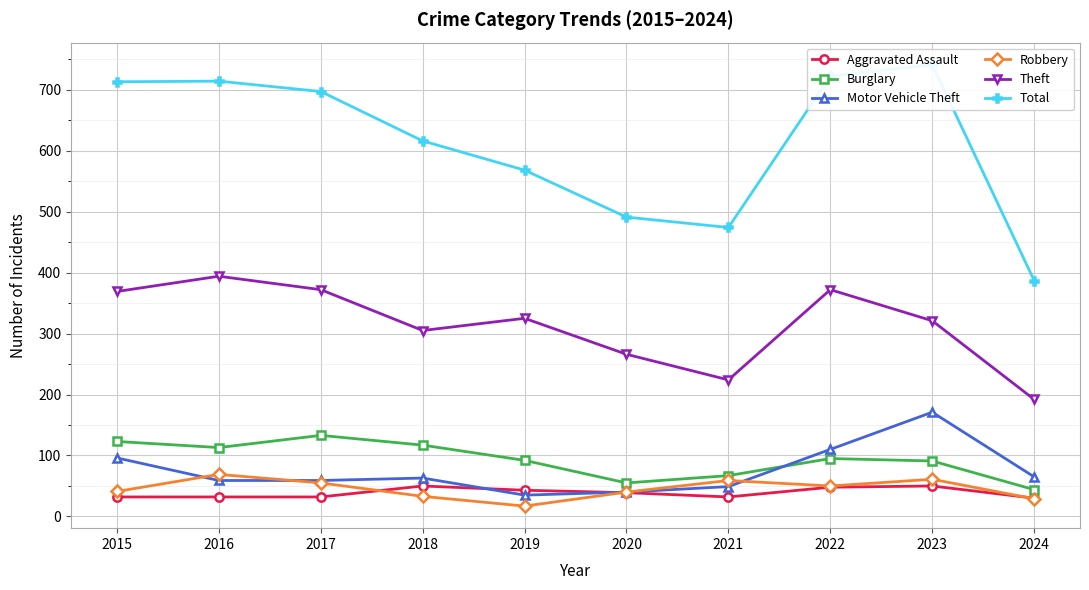

What is the sum of the Total values at 2018 and 2021?

1090